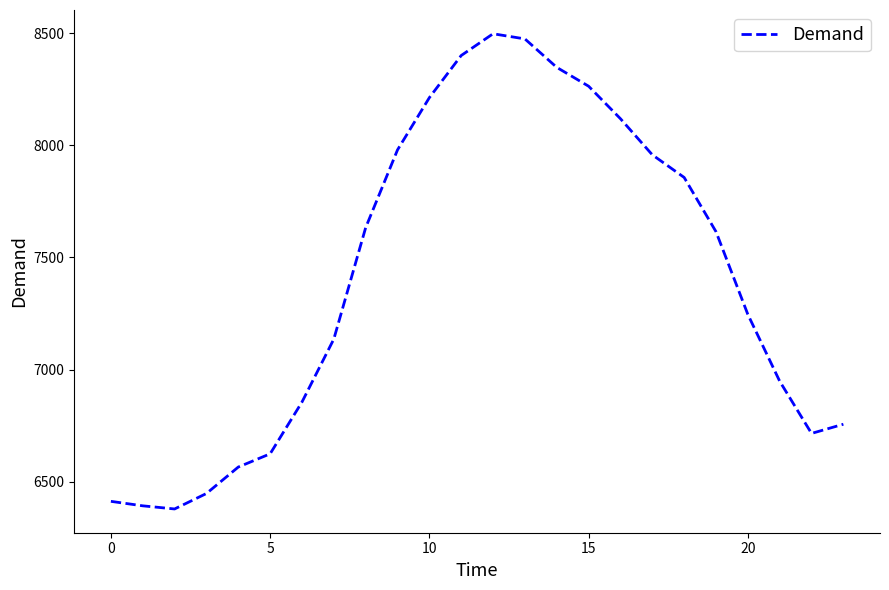

What is the minimum value shown in the chart?

6378